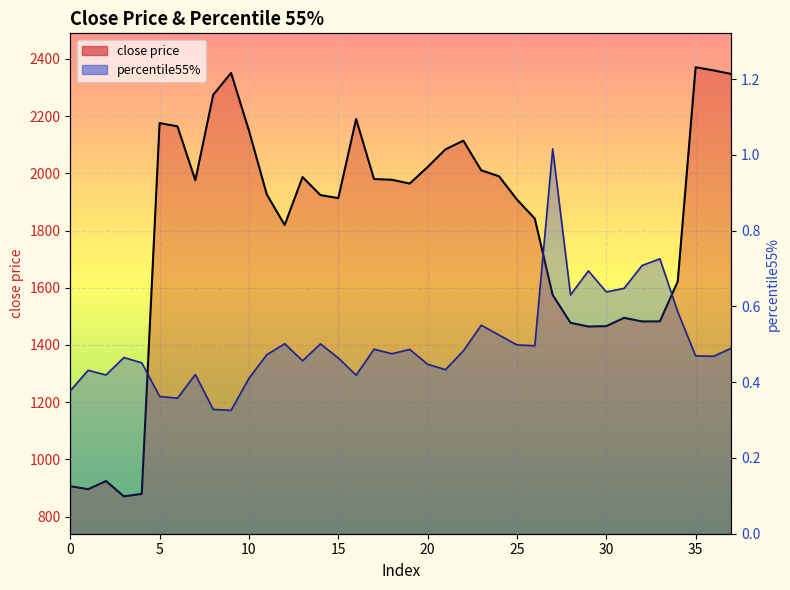

List the series in order of their peak value, lowest first.

percentile55%, close price